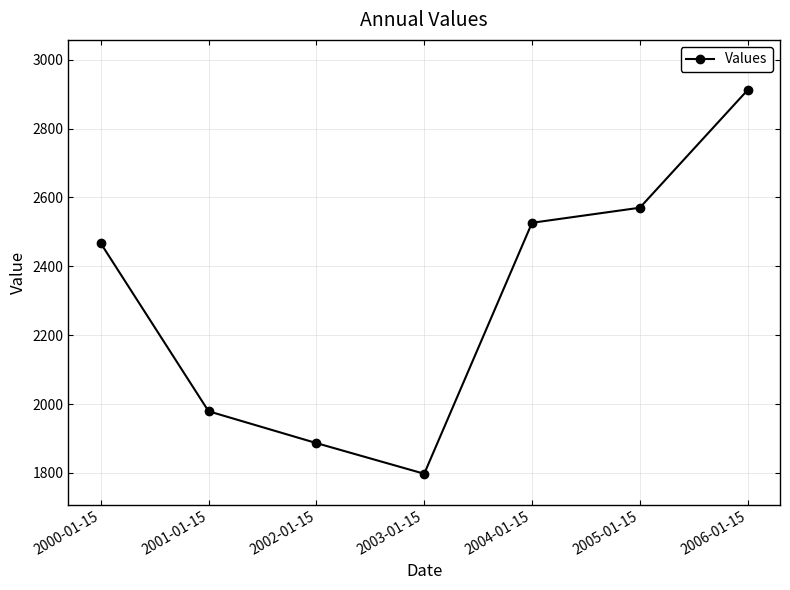

Which label corresponds to the smallest value in the chart?

2003-01-15